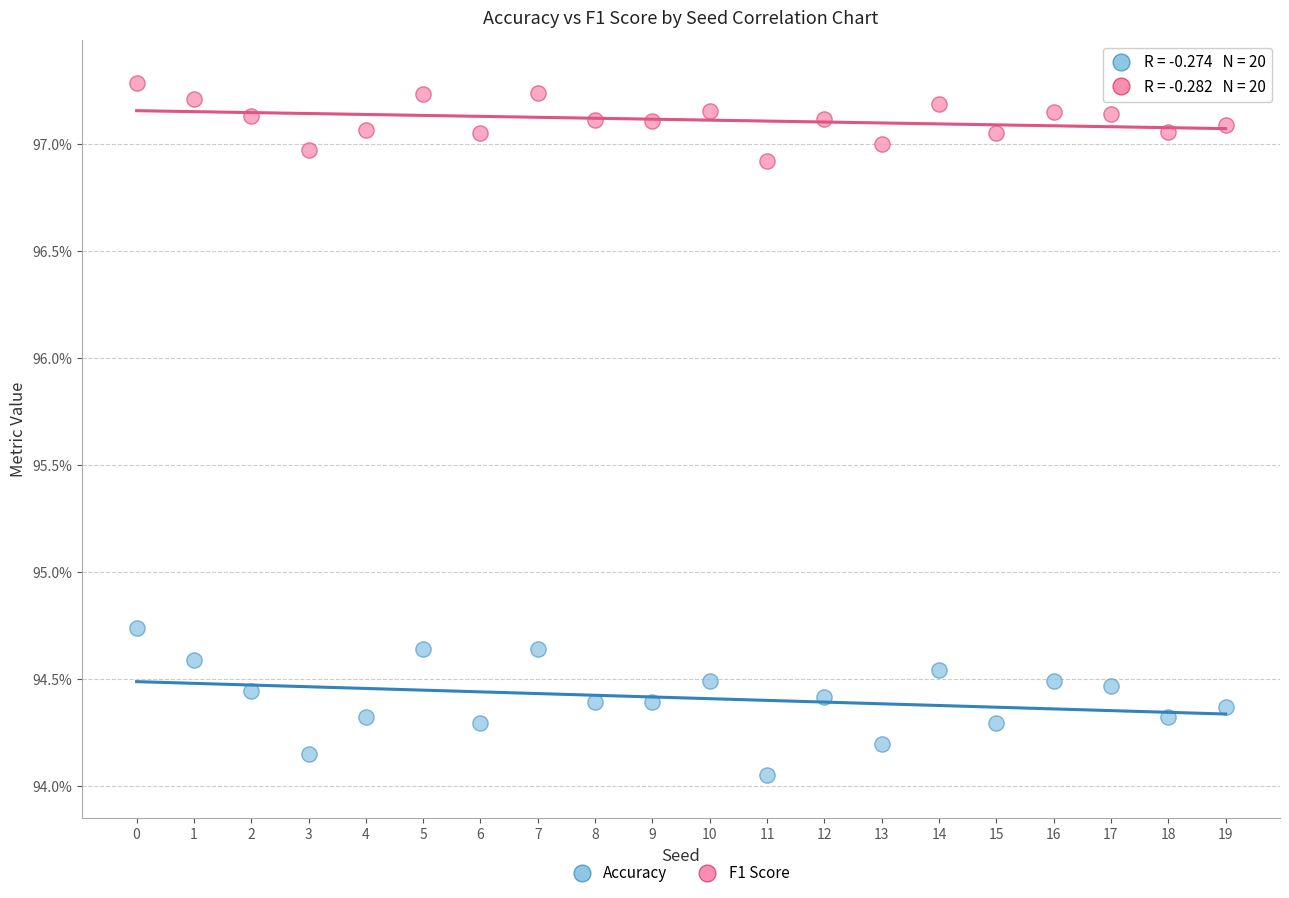

Which series reaches the maximum Y coordinate?

F1 Score